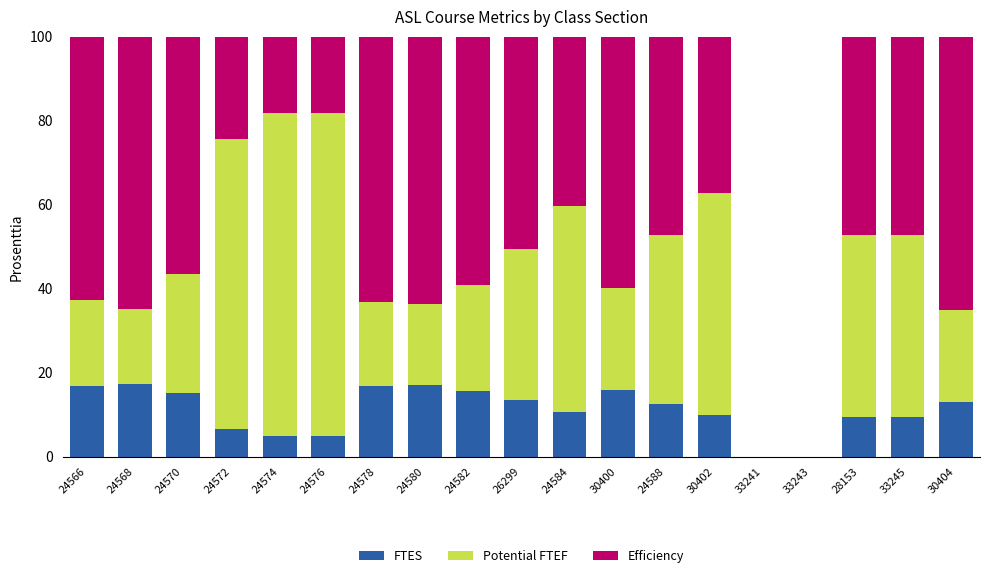

Where does the FTES series first go above 12?

24566